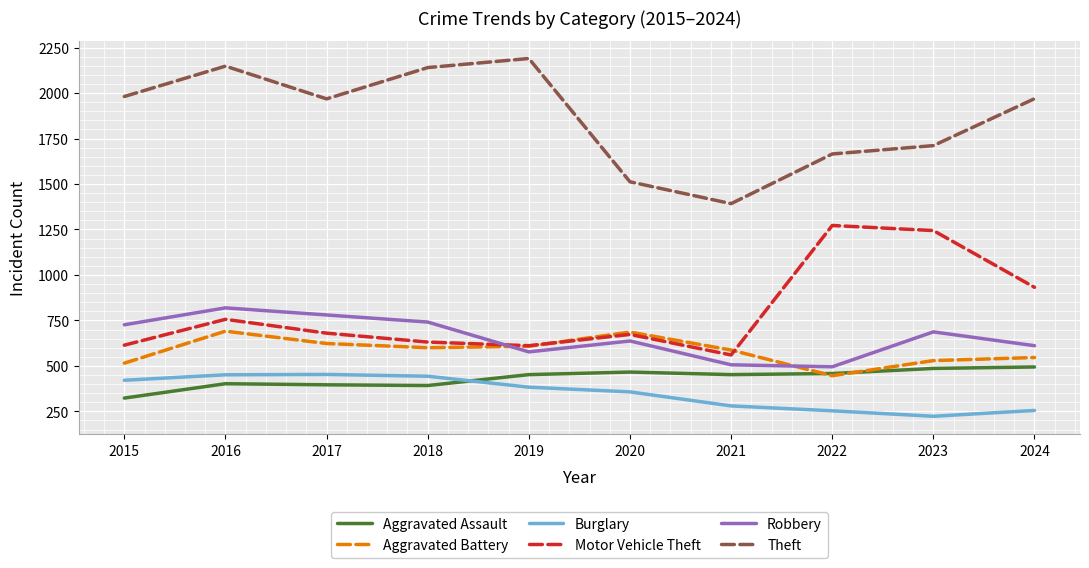

How many categories are shown in the chart?

10